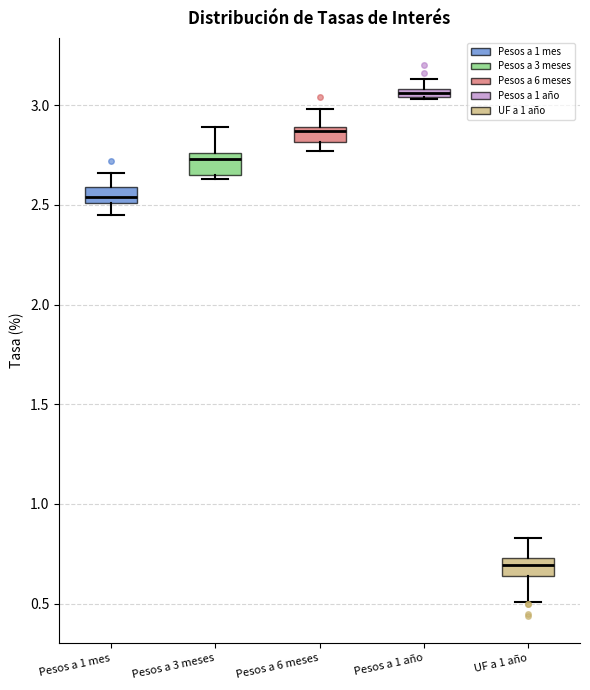

Which box has the lowest median line?

UF a 1 año